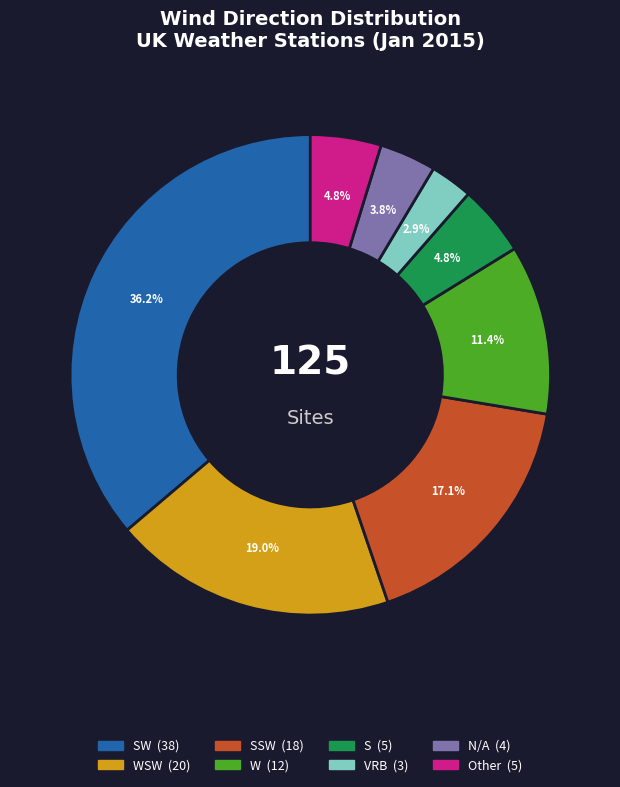

Is there any slice that represents more than half of the pie?

No